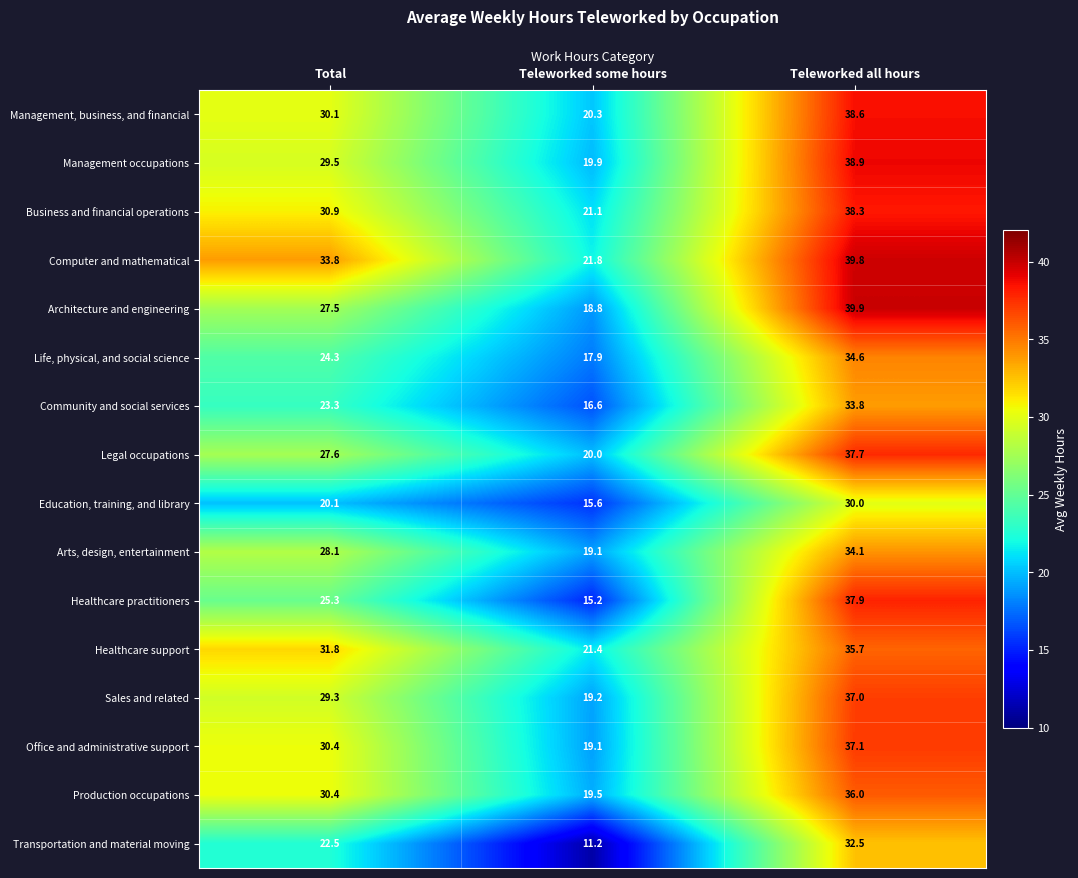

What is the difference between the second highest and minimum values in the Management occupations series?

9.6